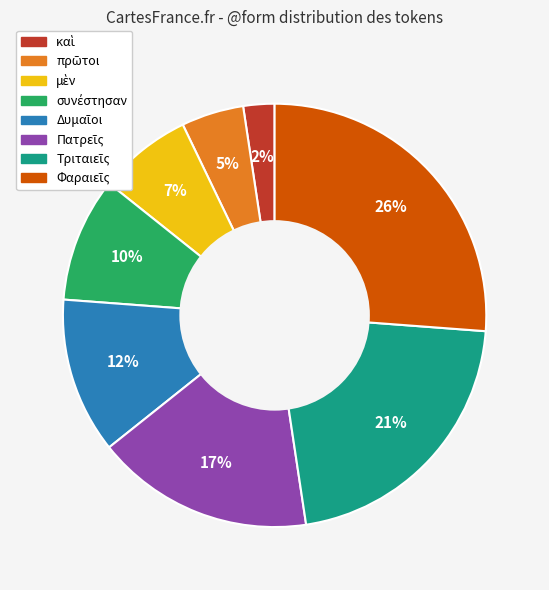

To the nearest percent, what is the difference between the largest and smallest slice percentages?

24%